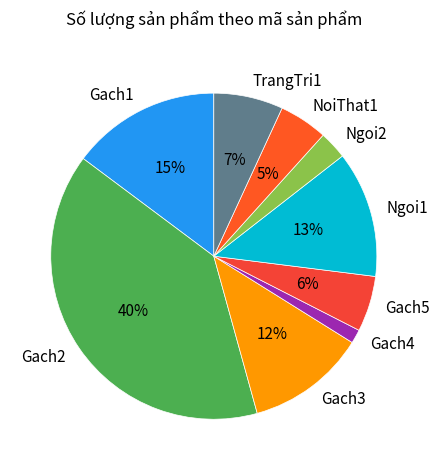

To the nearest percent, what is the combined percentage of Gach3 and NoiThat1?

17%